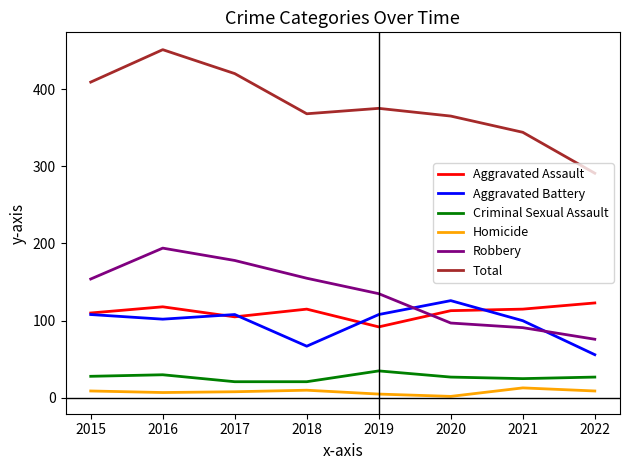

Rank the series at 2020 from lowest to highest value.

Homicide, Criminal Sexual Assault, Robbery, Aggravated Assault, Aggravated Battery, Total